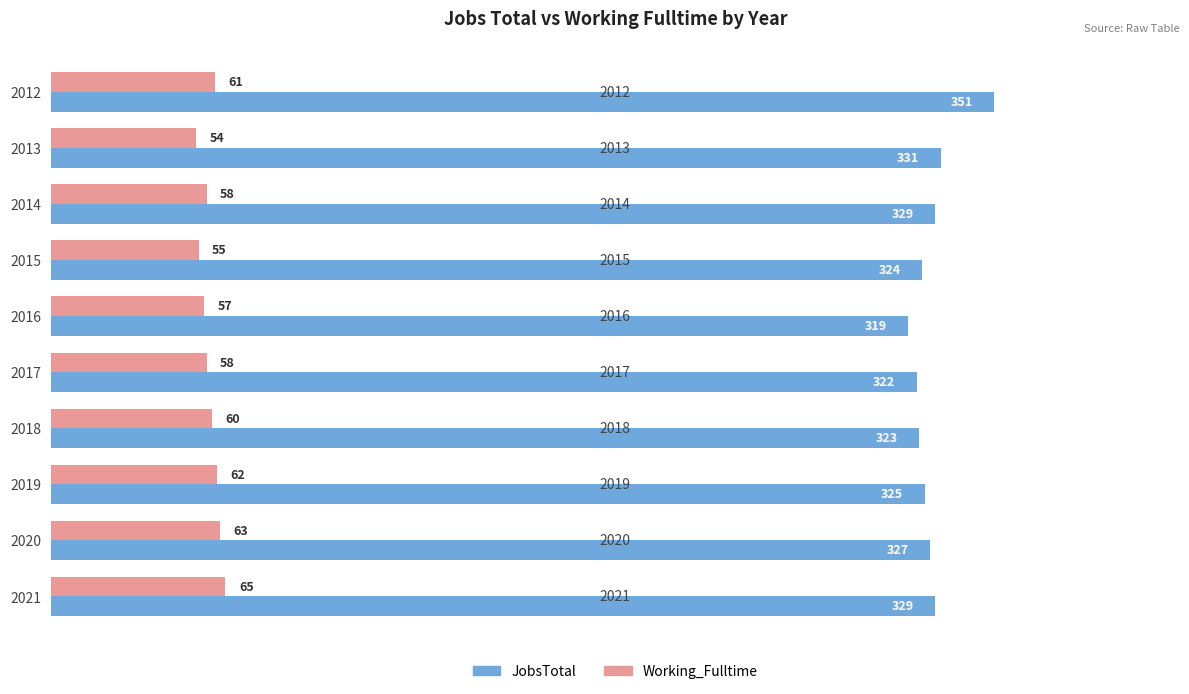

True or false: Working_Fulltime has a value of 85 at 2015.

False